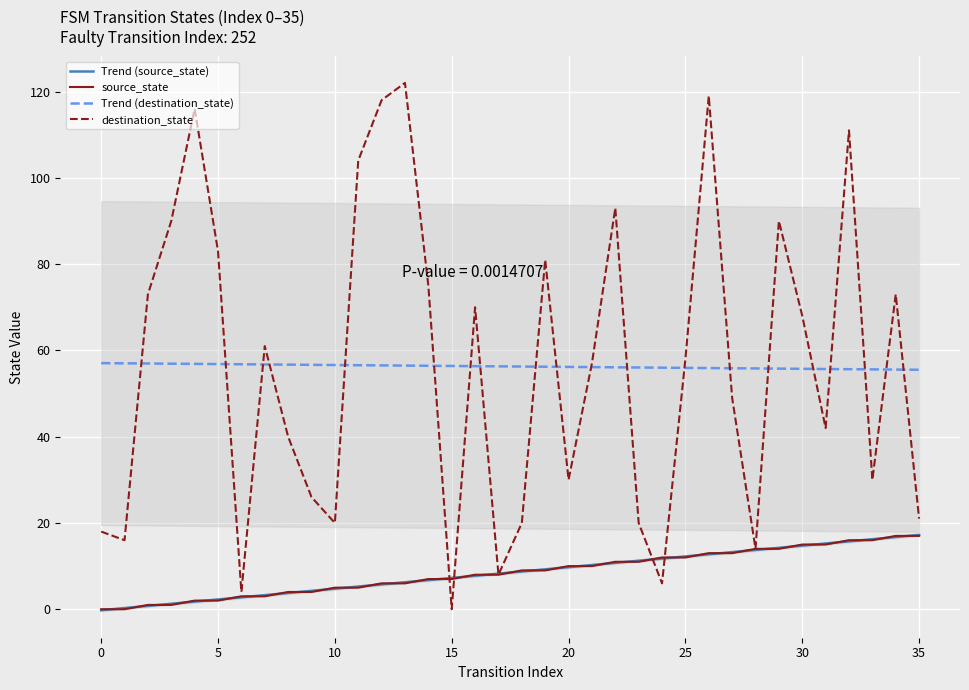

How many values in destination_state are above zero?

35